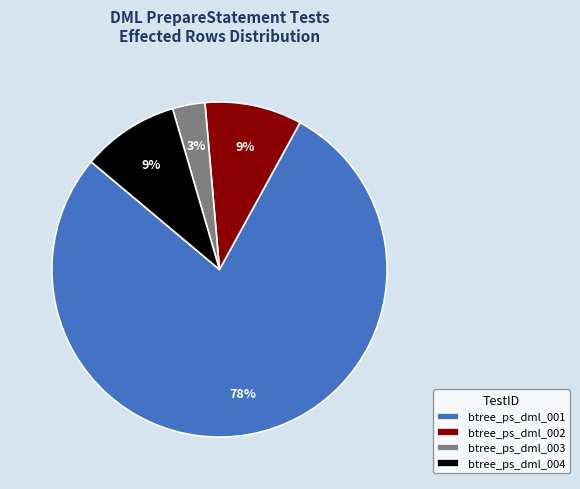

Approximately how many times larger is the value at btree_ps_dml_004 compared to btree_ps_dml_003?

3.0